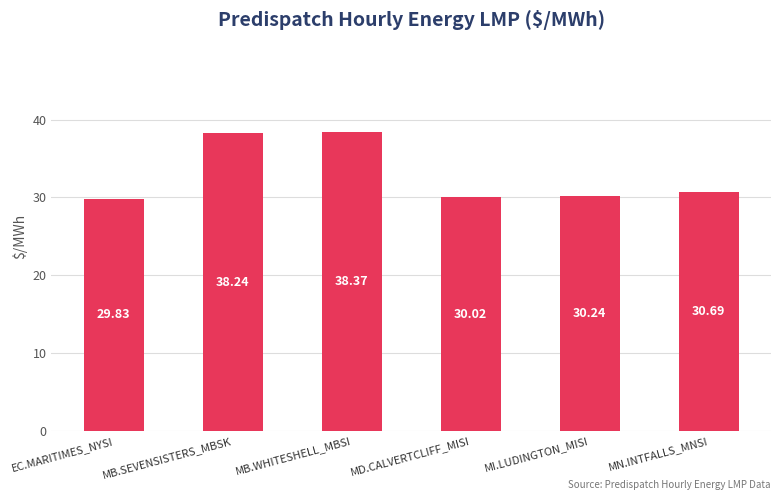

Rank the categories by value from highest to lowest.

MB.WHITESHELL_MBSI, MB.SEVENSISTERS_MBSK, MN.INTFALLS_MNSI, MI.LUDINGTON_MISI, MD.CALVERTCLIFF_MISI, EC.MARITIMES_NYSI